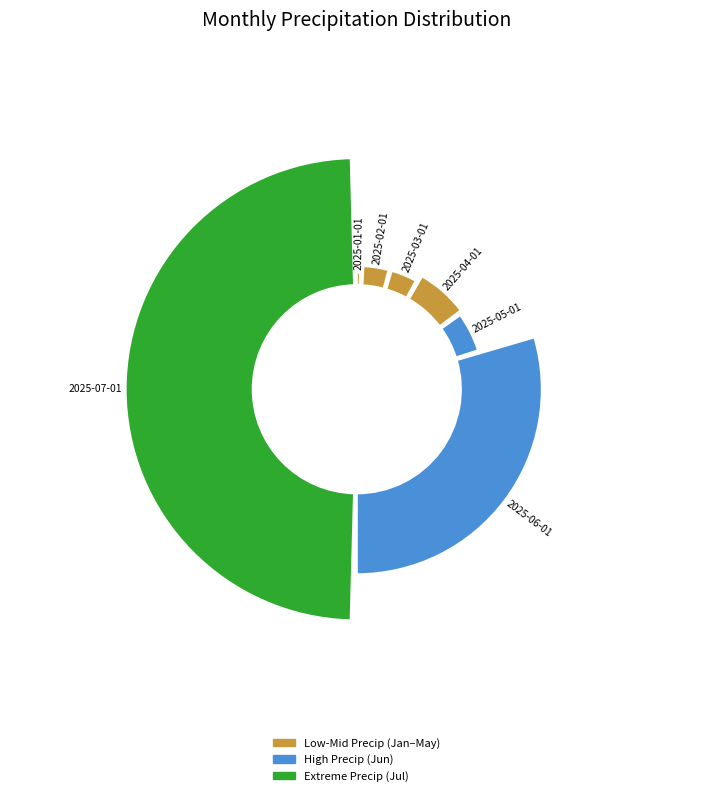

To the nearest percent, what is the combined percentage of 2025-07-01 and 2025-01-01?

51%